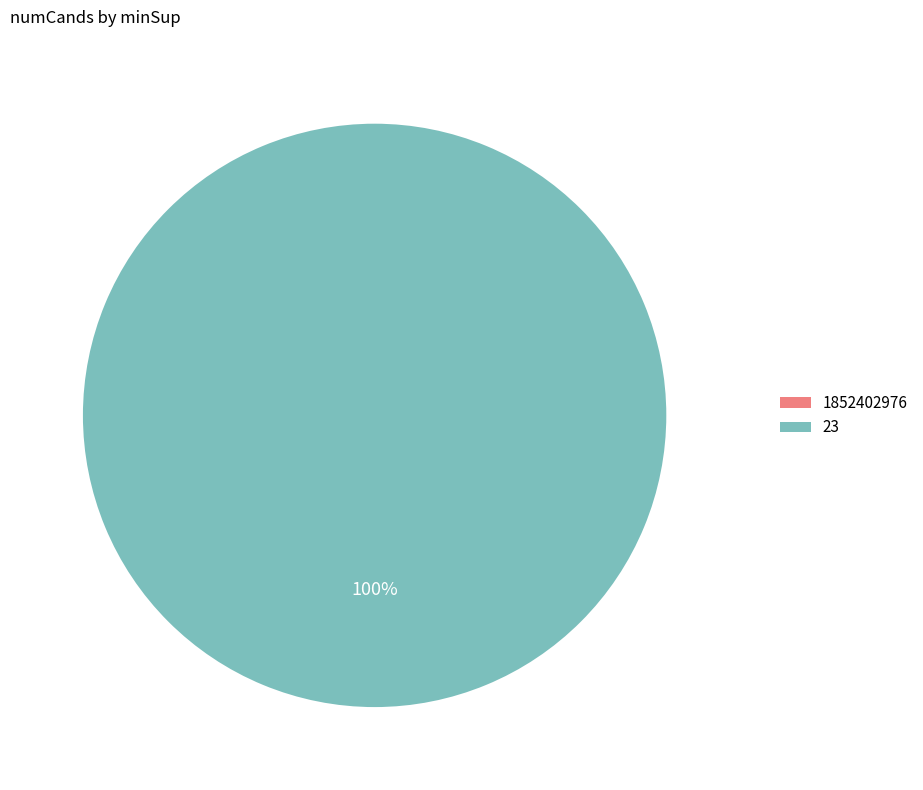

Which slice is the smallest?

1852402976